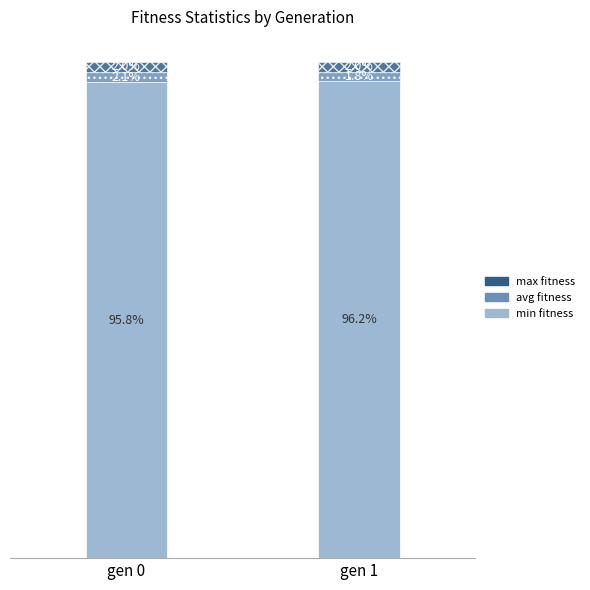

Are the bars grouped side by side (vs. stacked)?

No